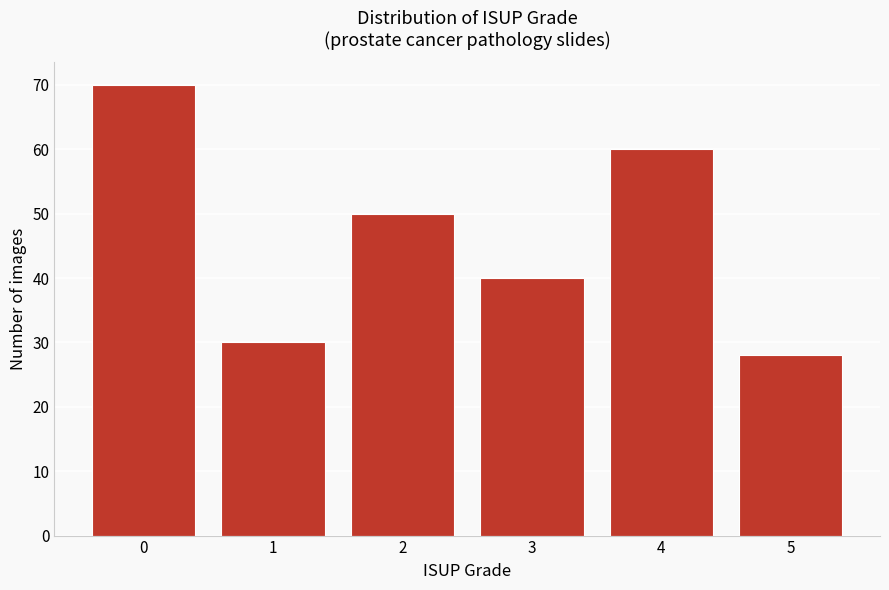

Reading left to right, transcribe all the data shown in this chart.

70	30	50	40	60	28